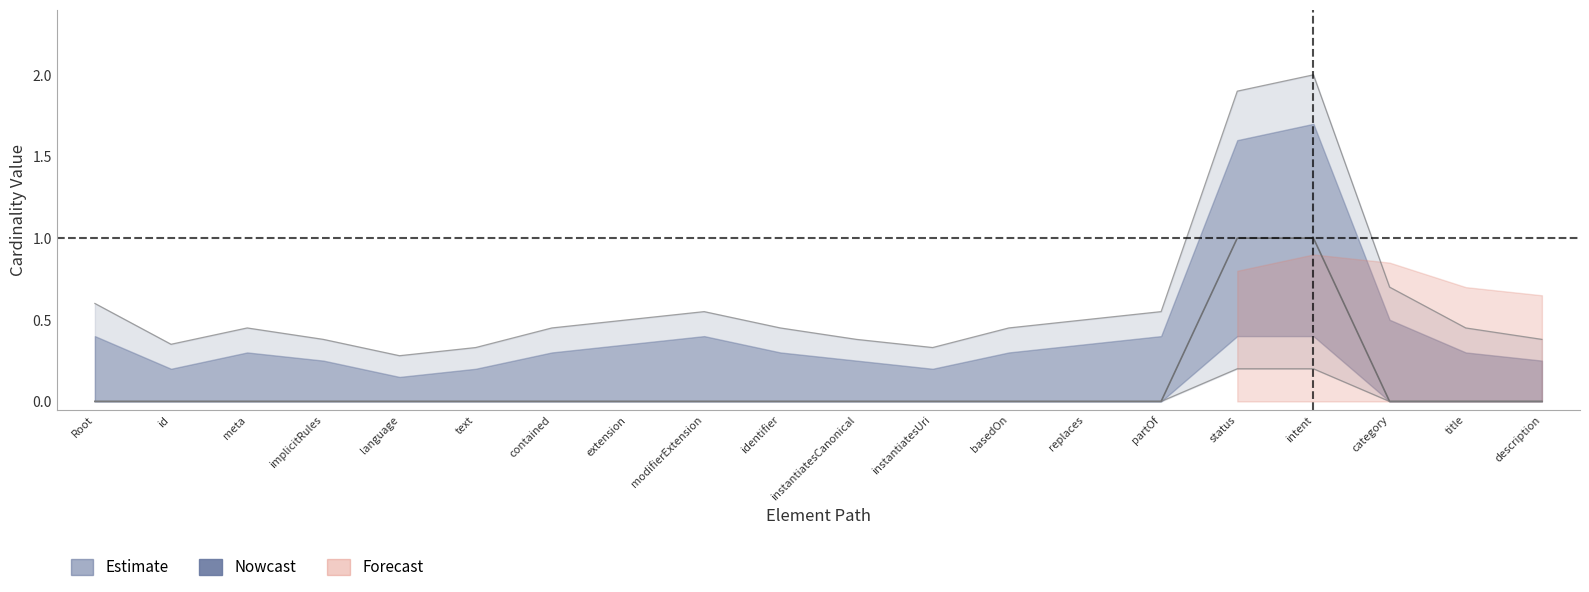

True or false: Base Min and Min cross at least once.

False